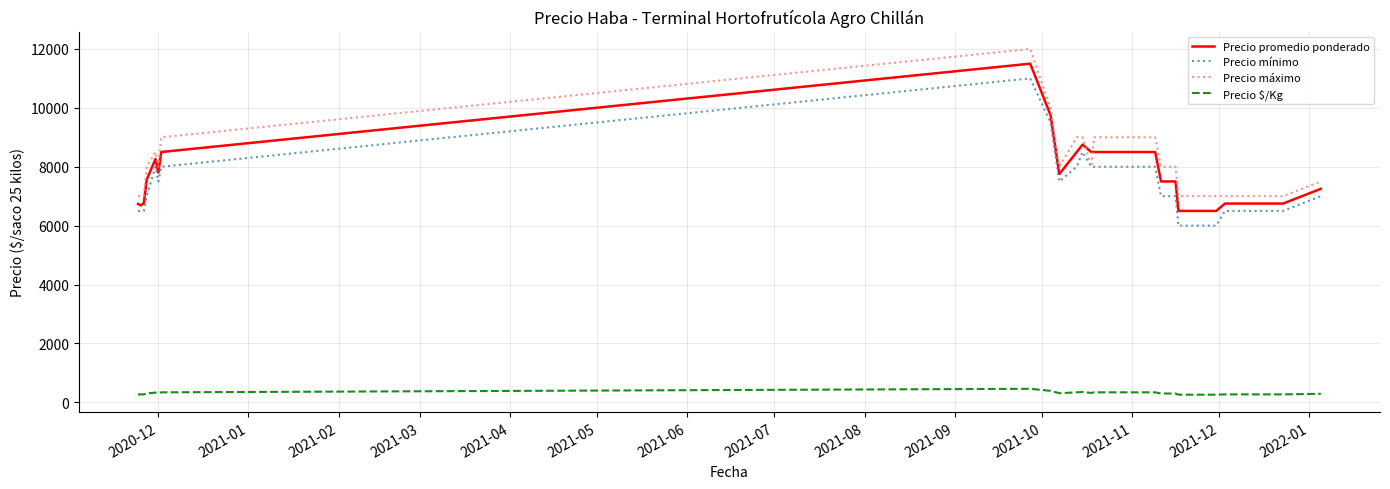

At how many categories does at least one series exceed 11987?

1